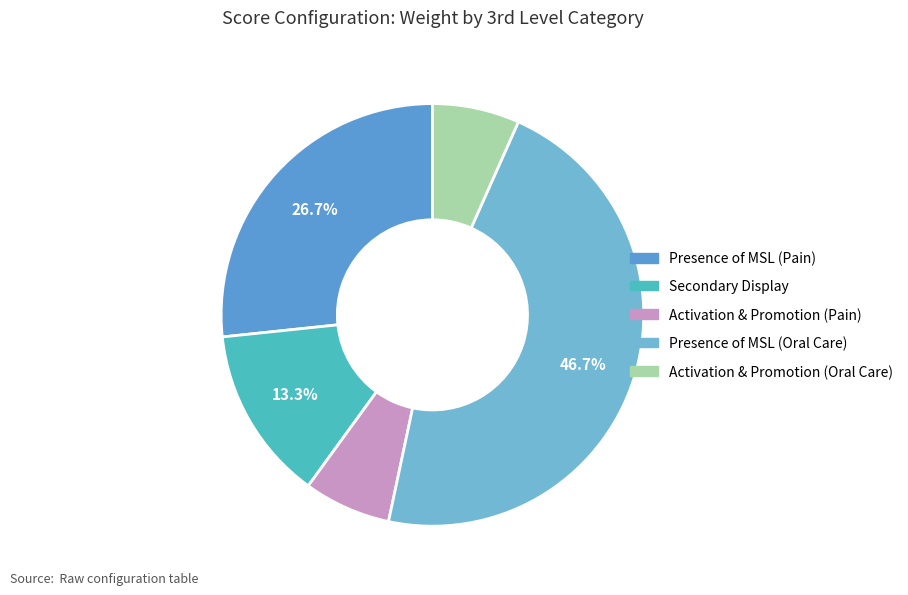

Which has a higher value, Presence of MSL (Oral Care) or Activation & Promotion (Pain)?

Presence of MSL (Oral Care)